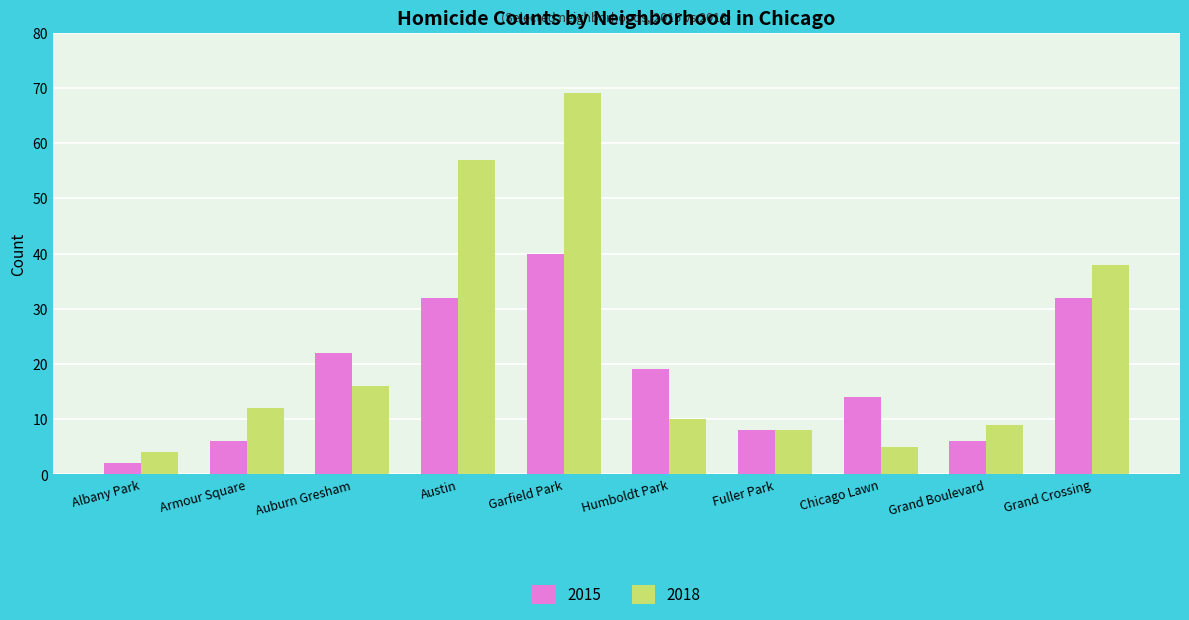

The 2015 series shows 9 at Armour Square. True or false?

False